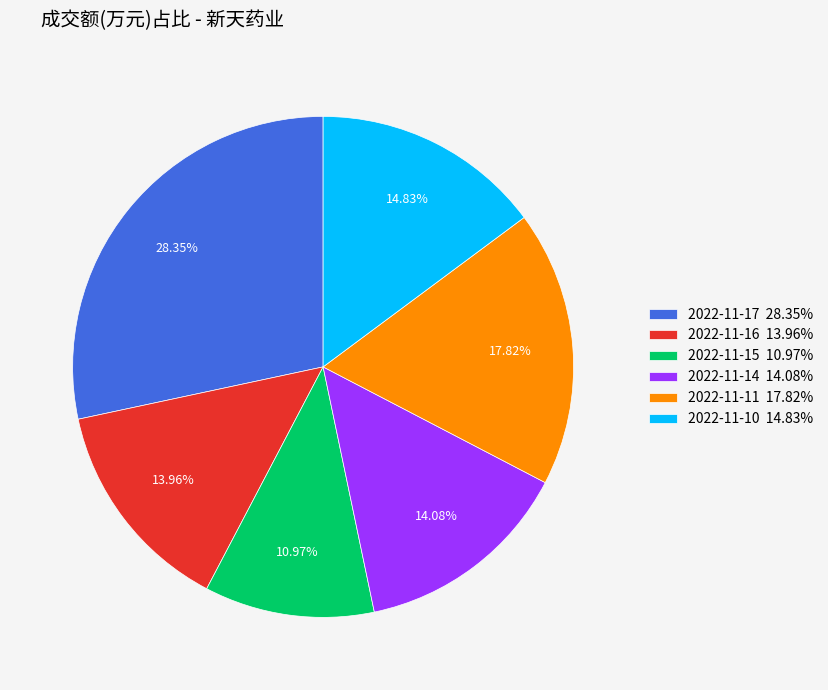

Is it true that 2022-11-11 is 18% of the pie?

True